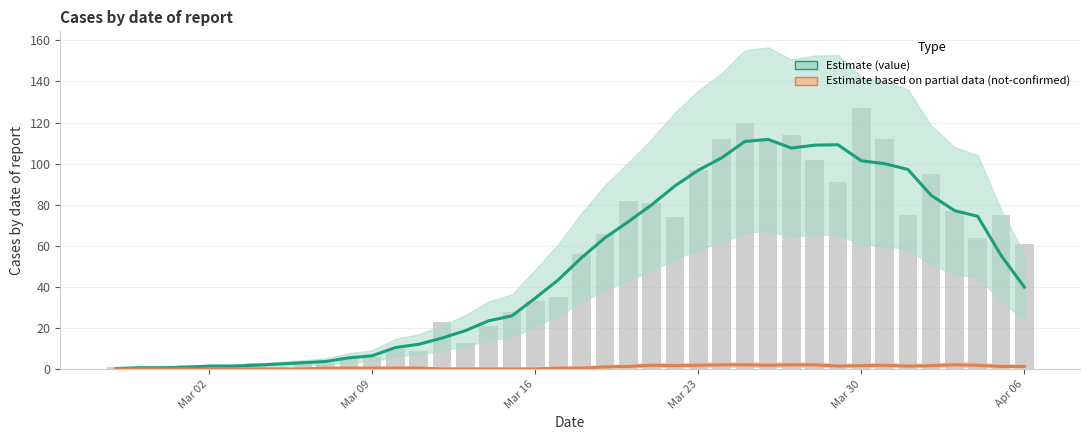

How many groups of bars are there?

40